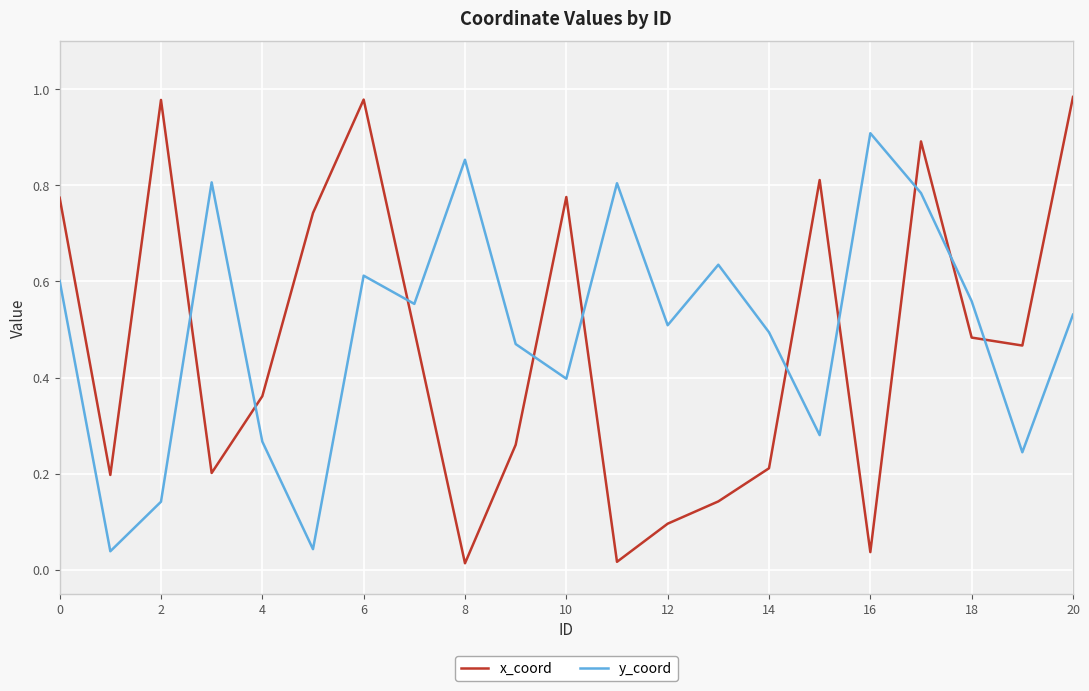

Which series has the widest spread of values?

x_coord